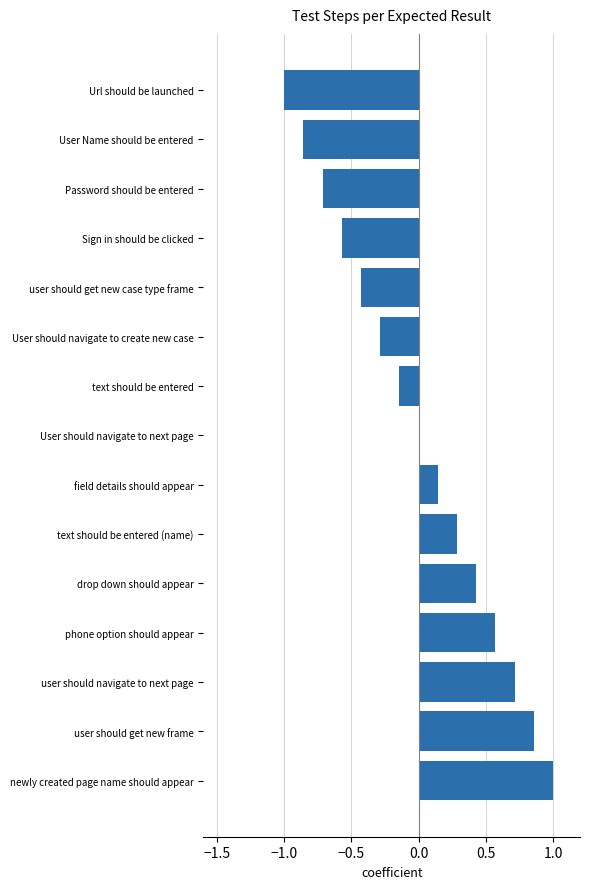

What is the maximum value shown in the chart?

1.0